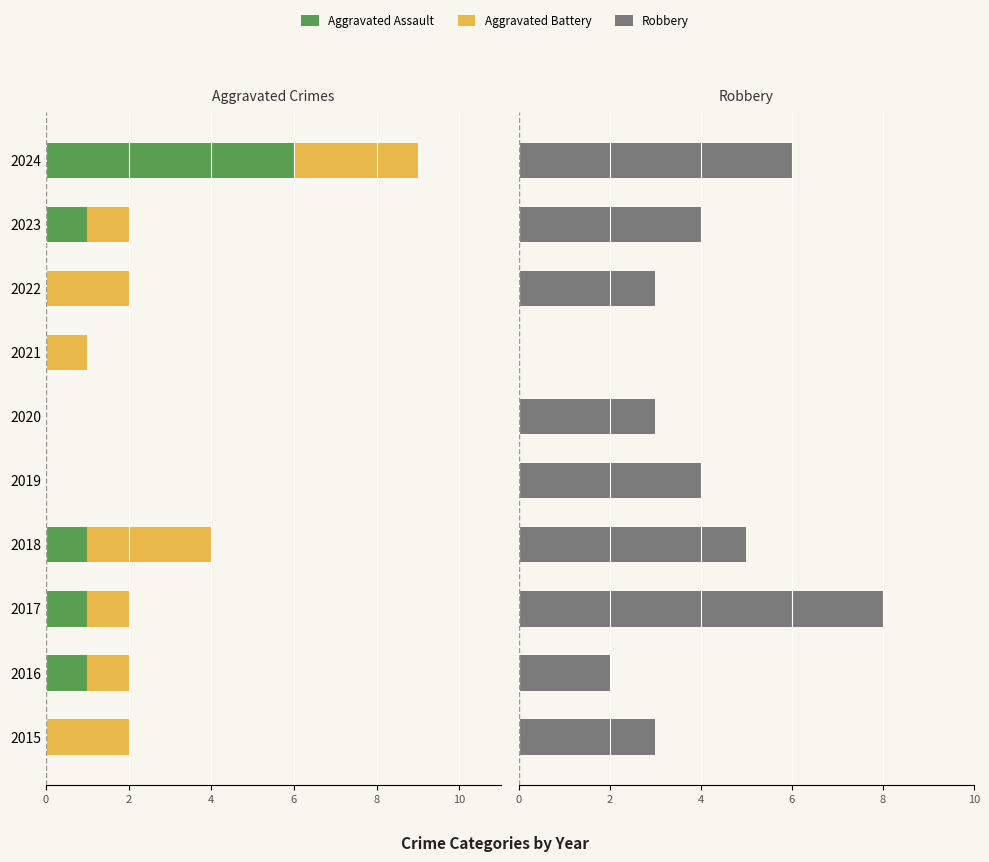

How many values in the Robbery series are below 4?

5